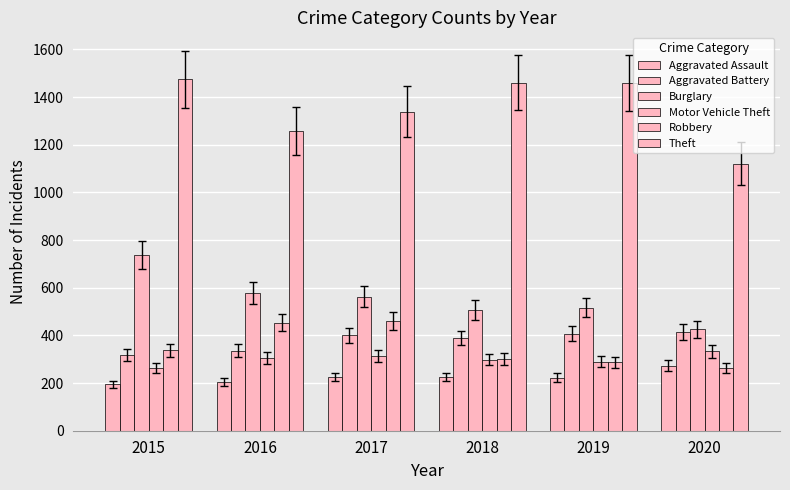

What is the approximate value of Aggravated Battery at 2019, to the nearest 5?

405